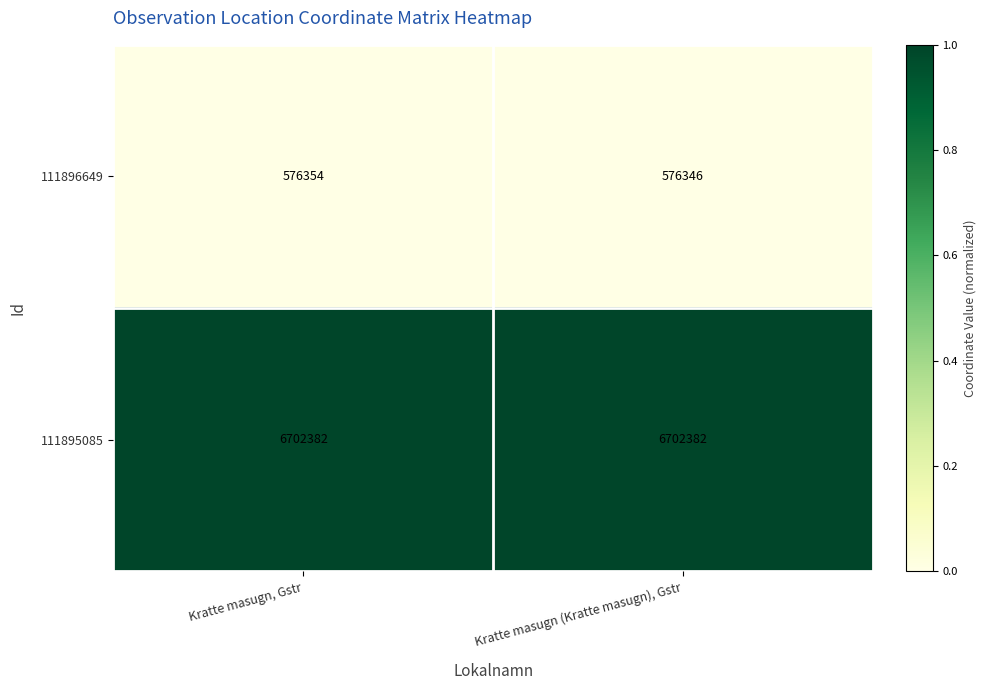

Is it true that 111896649 equals 1027517 at Kratte masugn (Kratte masugn), Gstr?

False